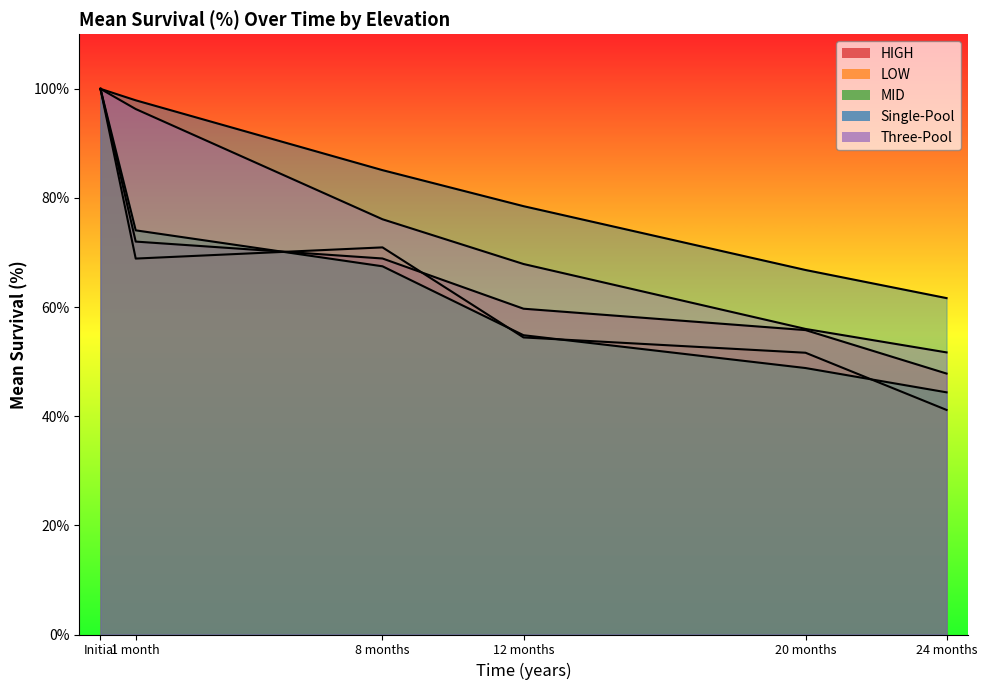

What is the label of the 1st point from the left?

Initial